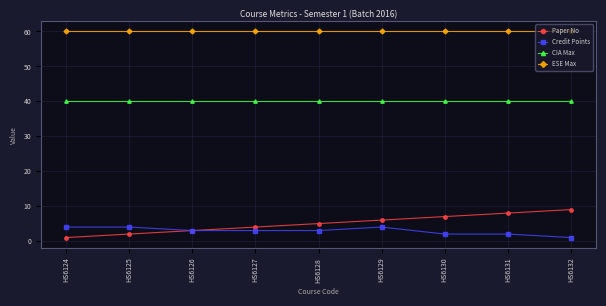

What is the spread (max minus min) of values at HS6131?

58